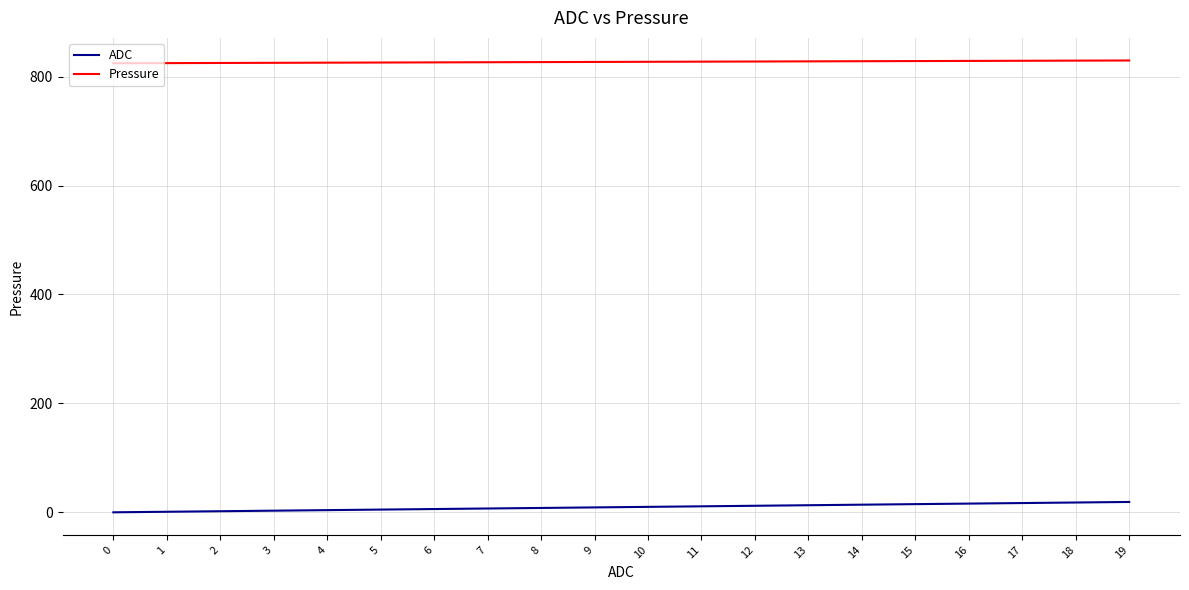

True or false: ADC and Pressure intersect in this chart.

False